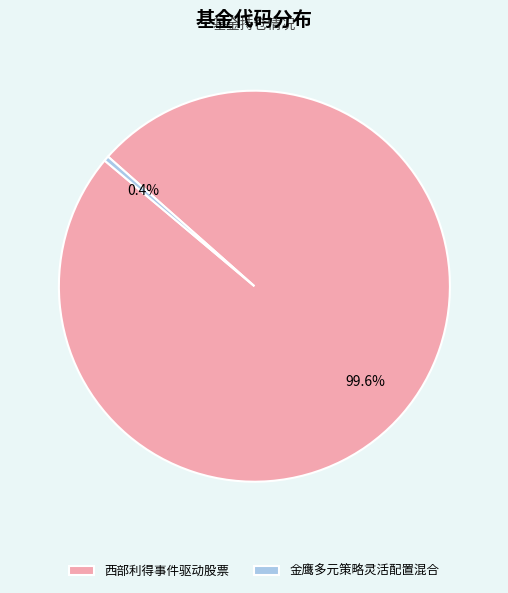

What is the total percentage of 西部利得事件驱动股票 and 金鹰多元策略灵活配置混合?

100.0%